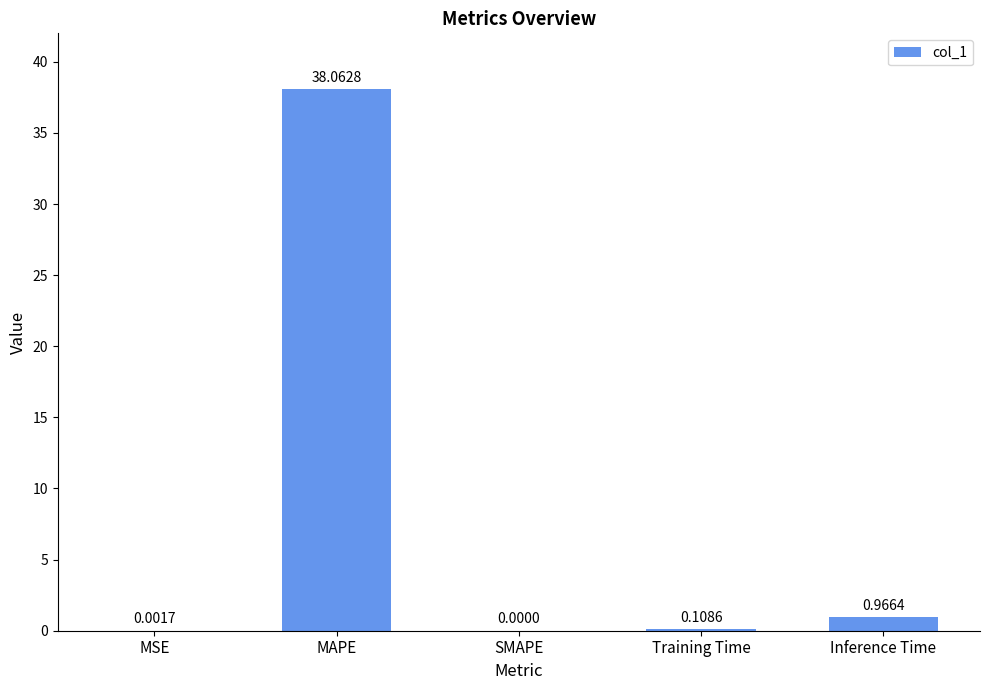

Count the number of values greater than 0.

4